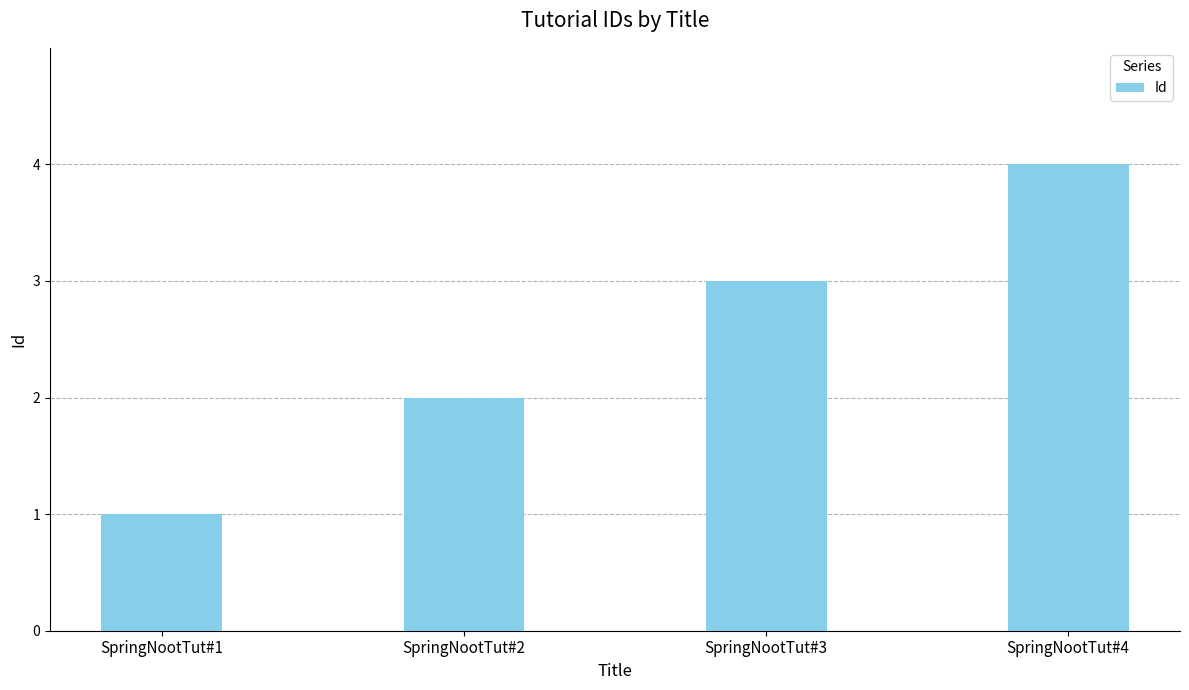

Are the bars grouped side by side (vs. stacked)?

No